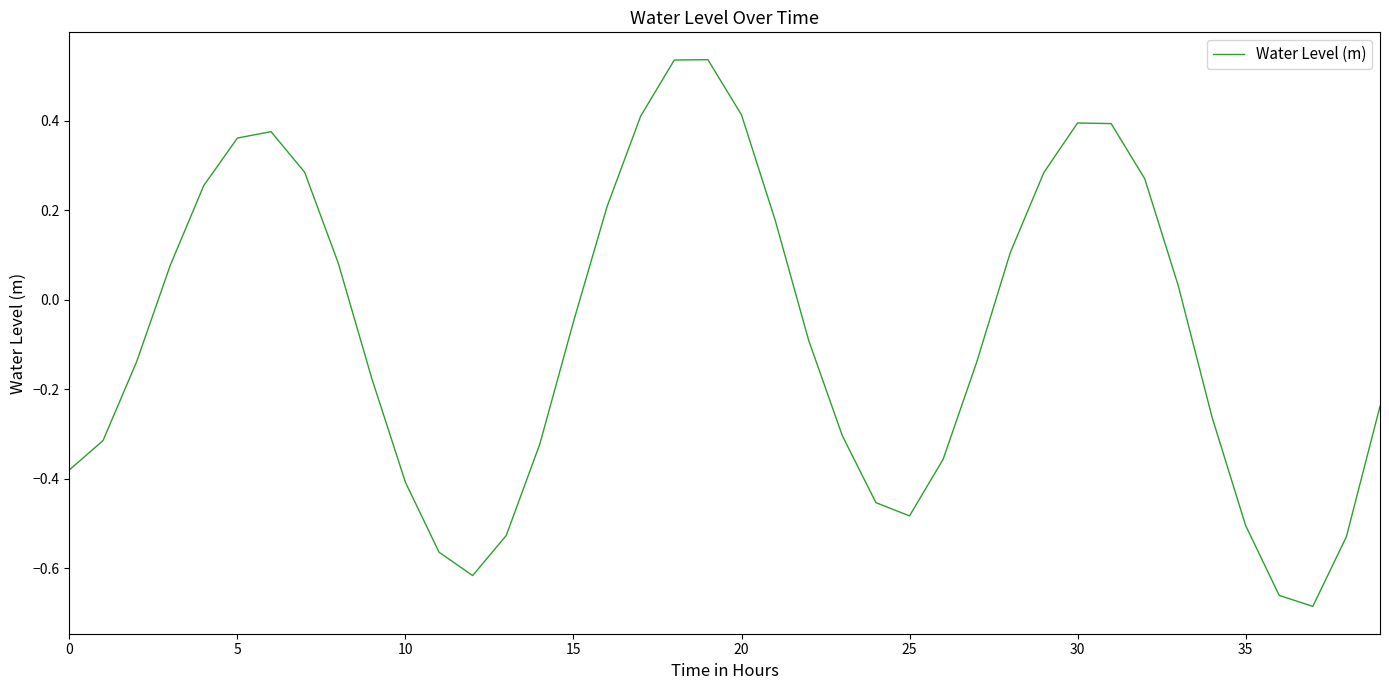

What is the difference between the maximum and minimum values?

1.2